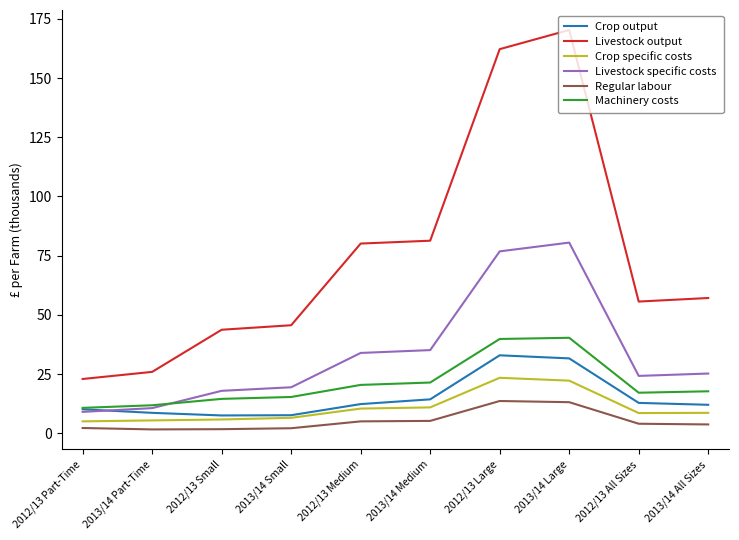

What is the total value across all series at 2013/14 All Sizes?

124.3